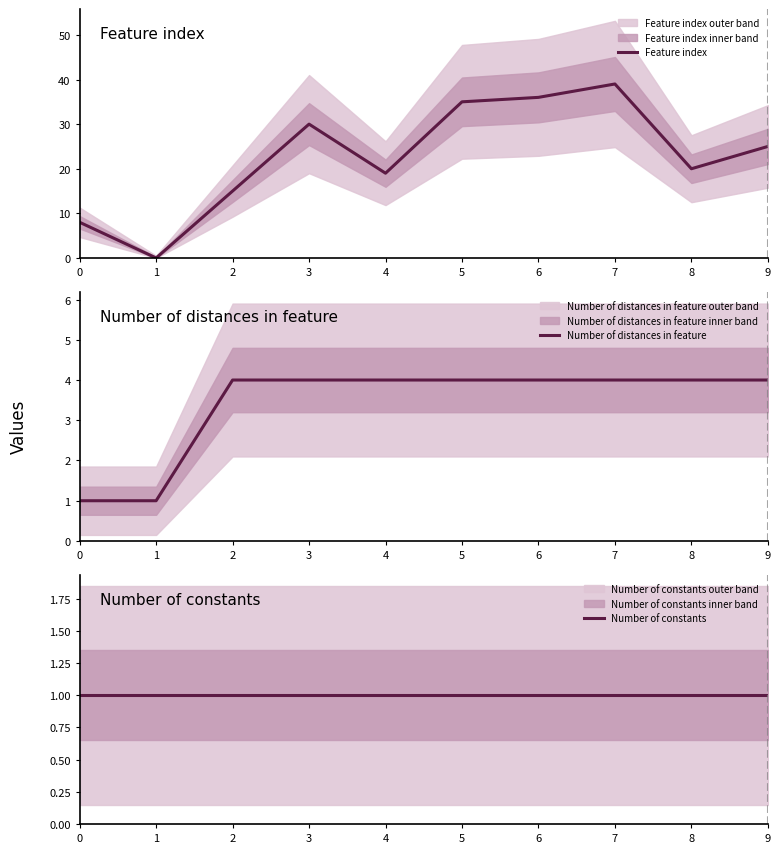

True or false: Number of constants has more than 2 points higher than both neighbors.

False